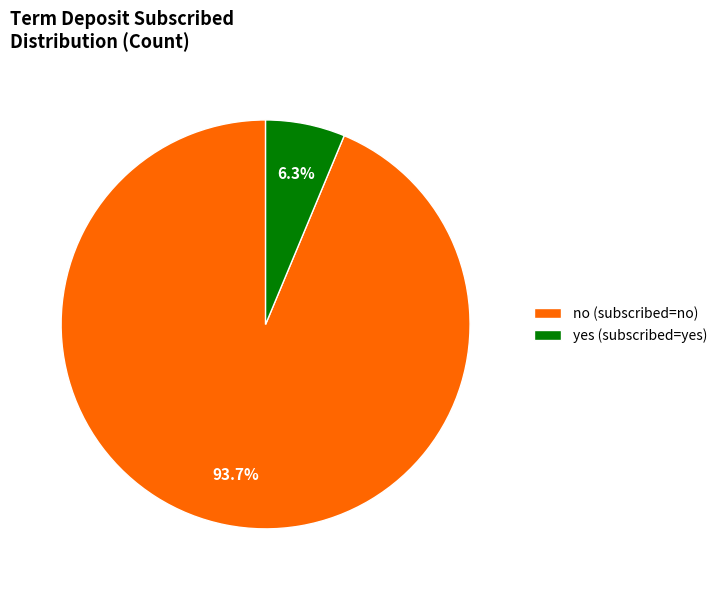

Rank the categories by value from highest to lowest.

no (subscribed=no), yes (subscribed=yes)